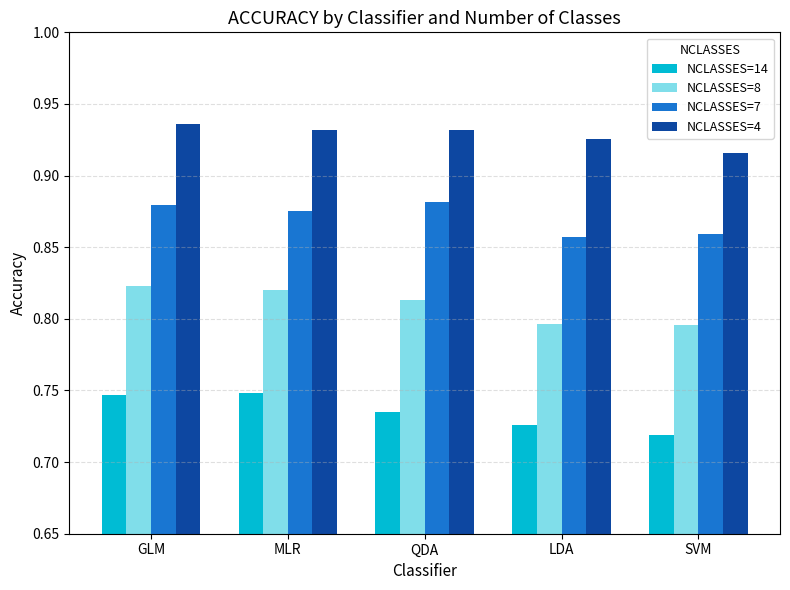

What are all the series names shown in the legend?

NCLASSES=14, NCLASSES=8, NCLASSES=7, NCLASSES=4